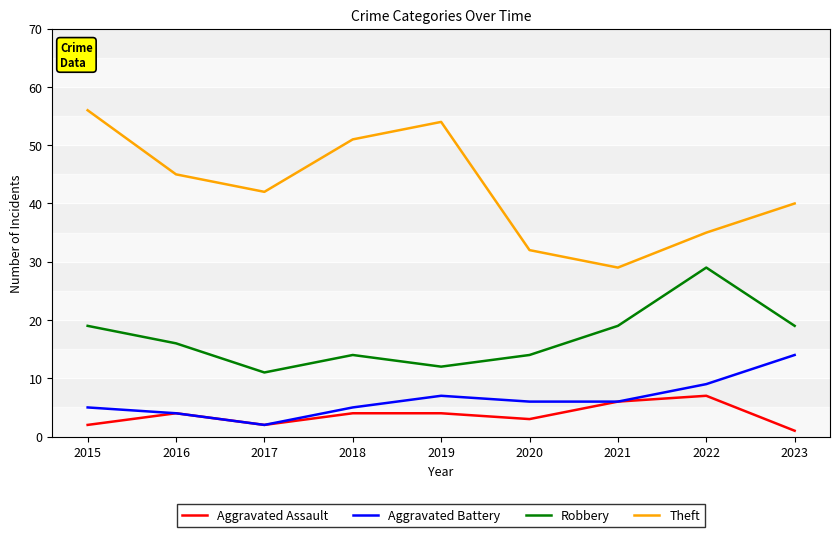

The Robbery series shows 19 at 2021. True or false?

True